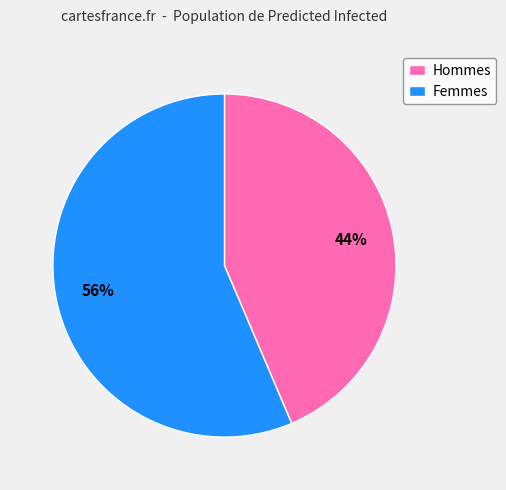

Is there a majority slice in this chart?

Yes